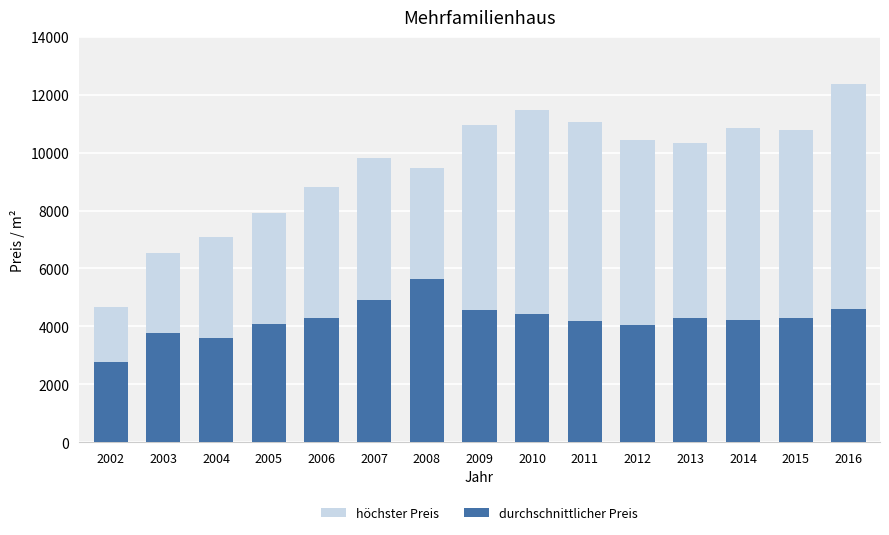

Reading left to right, list all the values displayed in this chart.

höchster Preis: 2002=4655.3	2003=6547.3	2004=7096.8	2005=7917.4	2006=8819.5	2007=9830.0	2008=9485.3	2009=10963.5	2010=11472.7	2011=11067.4	2012=10450.5	2013=10330.9	2014=10840.0	2015=10793.7	2016=12384.6
durchschnittlicher Preis: 2002=2761.6	2003=3775.7	2004=3593.4	2005=4071.0	2006=4293.8	2007=4908.3	2008=5618.9	2009=4572.3	2010=4410.4	2011=4170.1	2012=4056.2	2013=4301.6	2014=4213.5	2015=4289.2	2016=4586.5